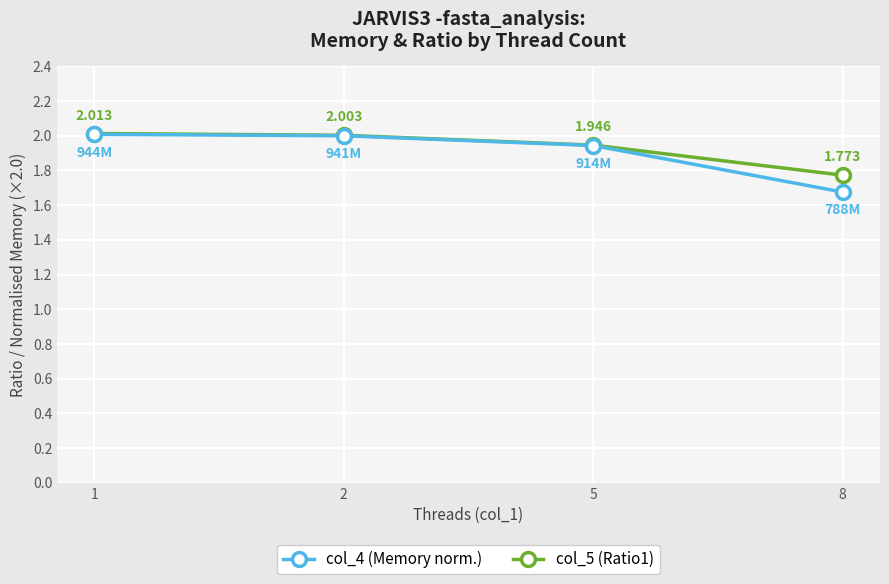

Is the value of col_5 (Ratio1) at 8 greater than the value of col_4 (Memory norm.) at 1?

No